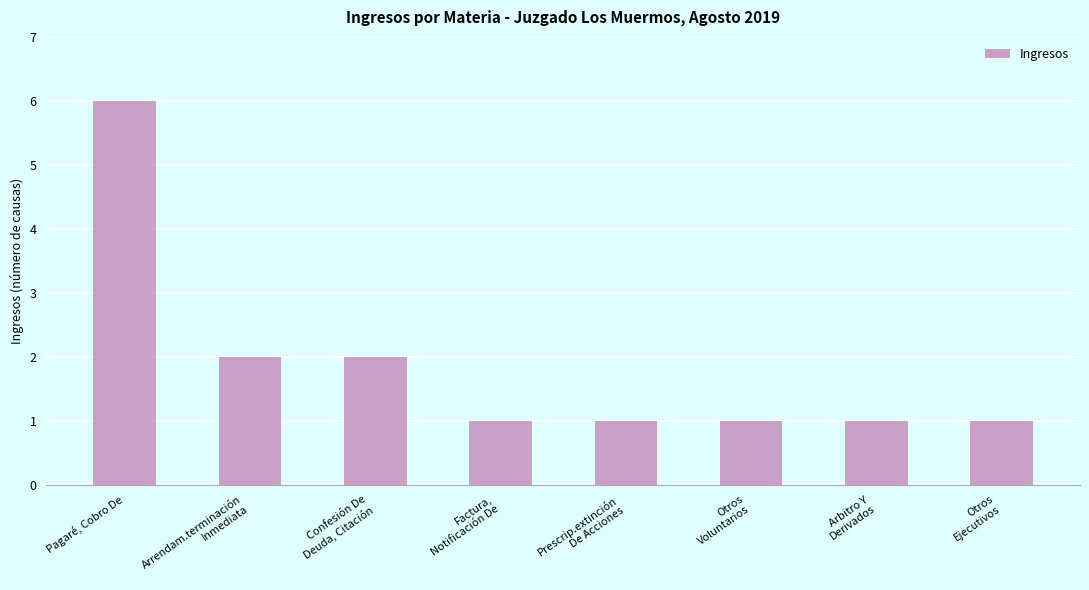

What is the greatest value displayed?

6